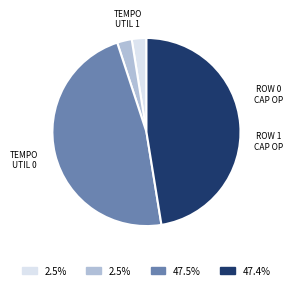

Is there a majority slice in this chart?

No